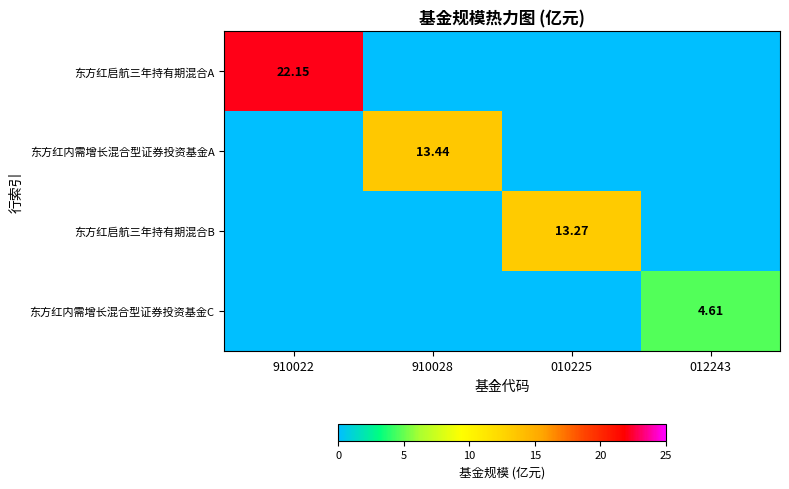

Which category has the highest value across all series?

910022